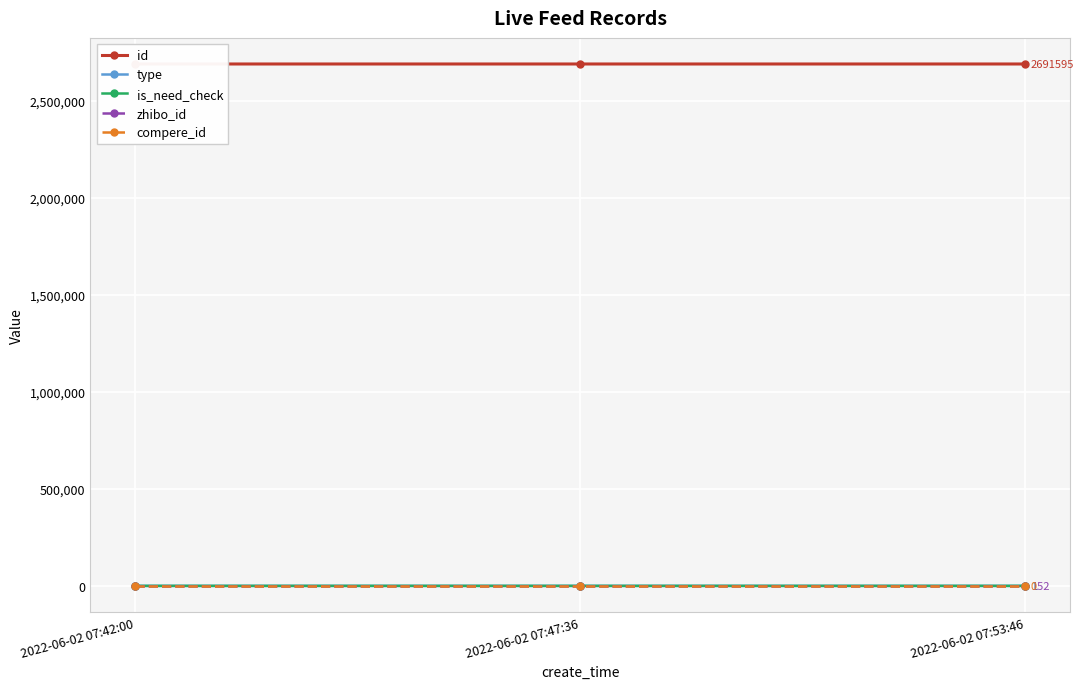

What is the label of the 2nd point from the left?

2022-06-02 07:47:36